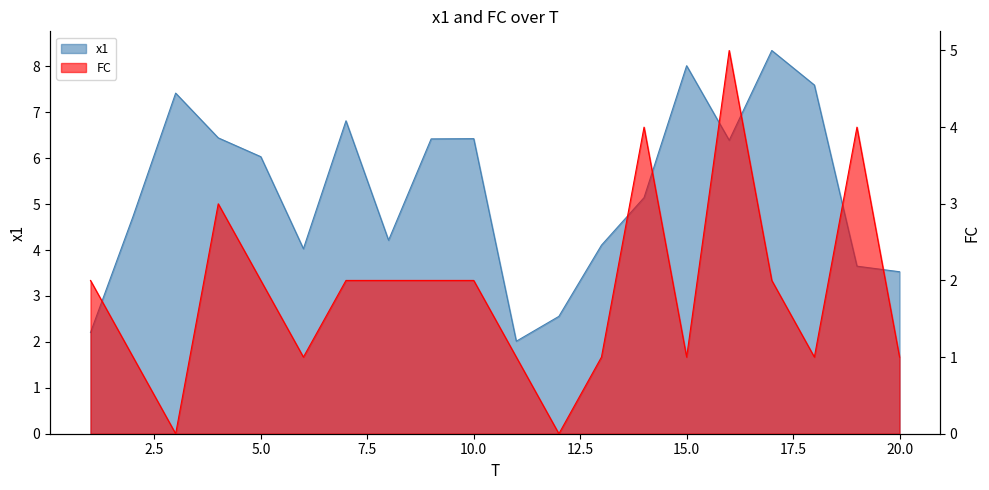

After their last crossing, which series has the higher values: x1 or FC?

x1